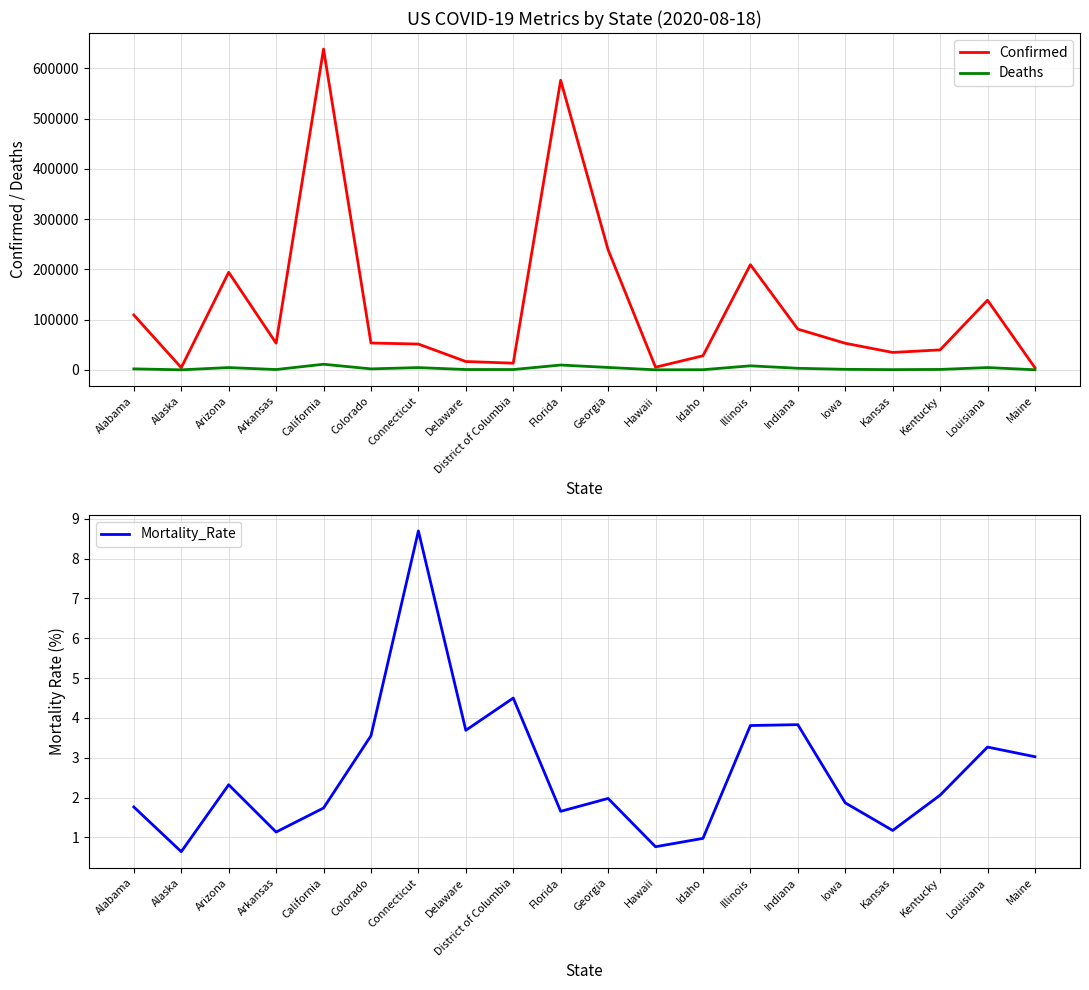

Where is the first local maximum for Mortality_Rate?

Arizona